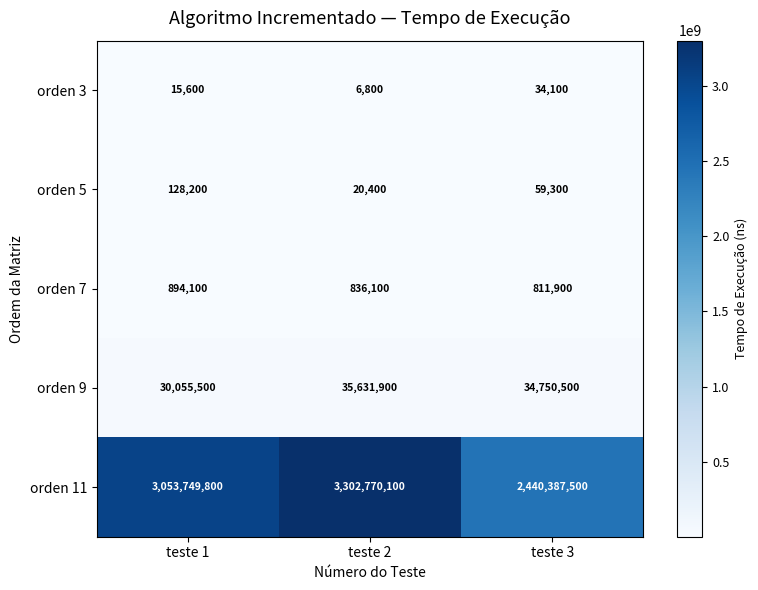

At how many categories does at least one series exceed 2683440279?

2